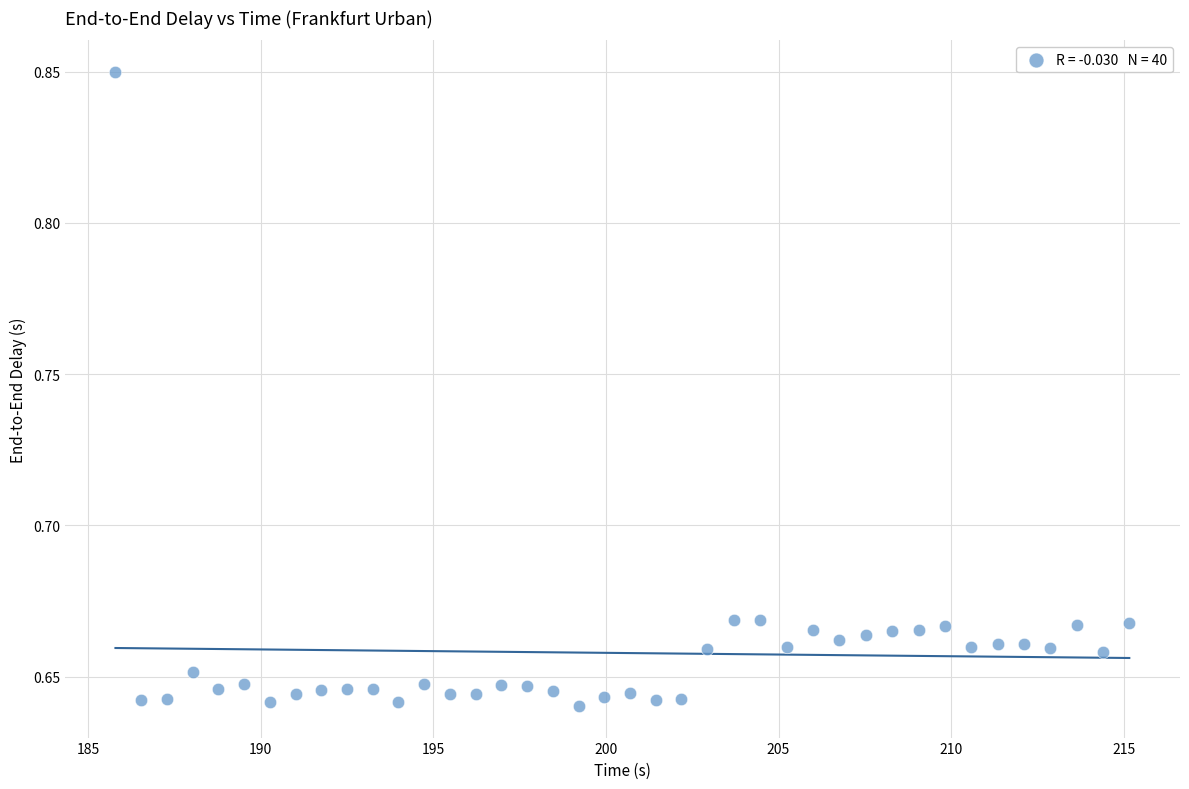

What is the range of X values (max minus min)?

29.4